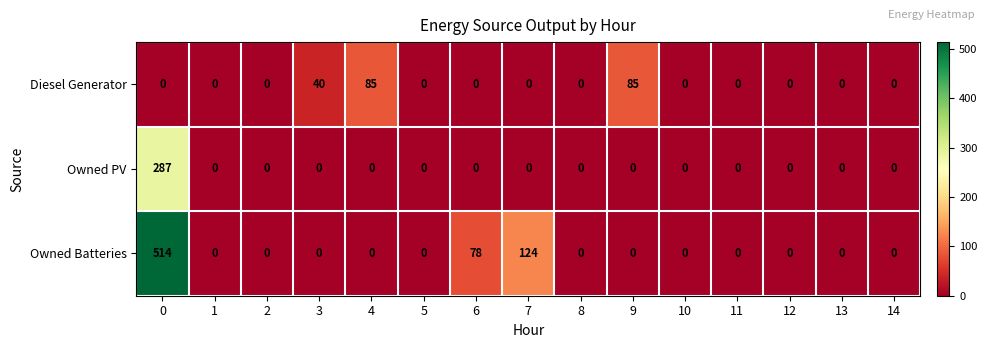

The Owned Batteries series shows 166 at 2. True or false?

False